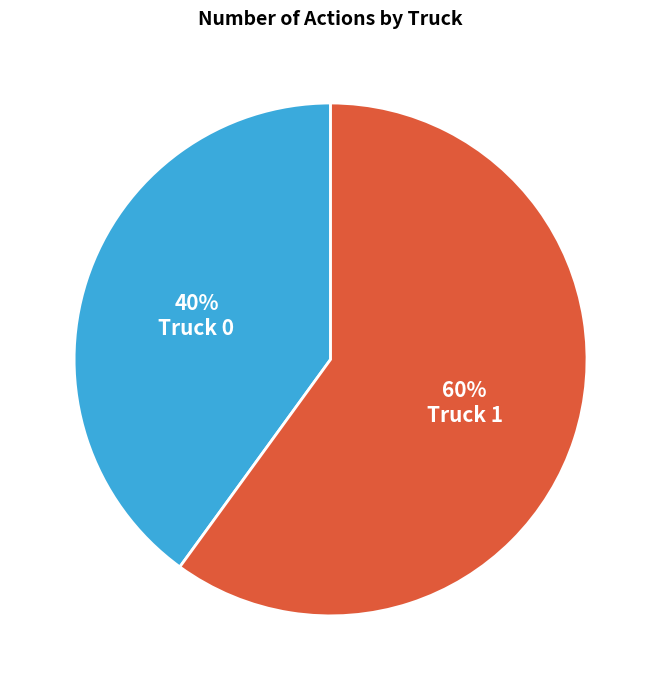

Which has a higher value, Truck 1 or Truck 0?

Truck 1